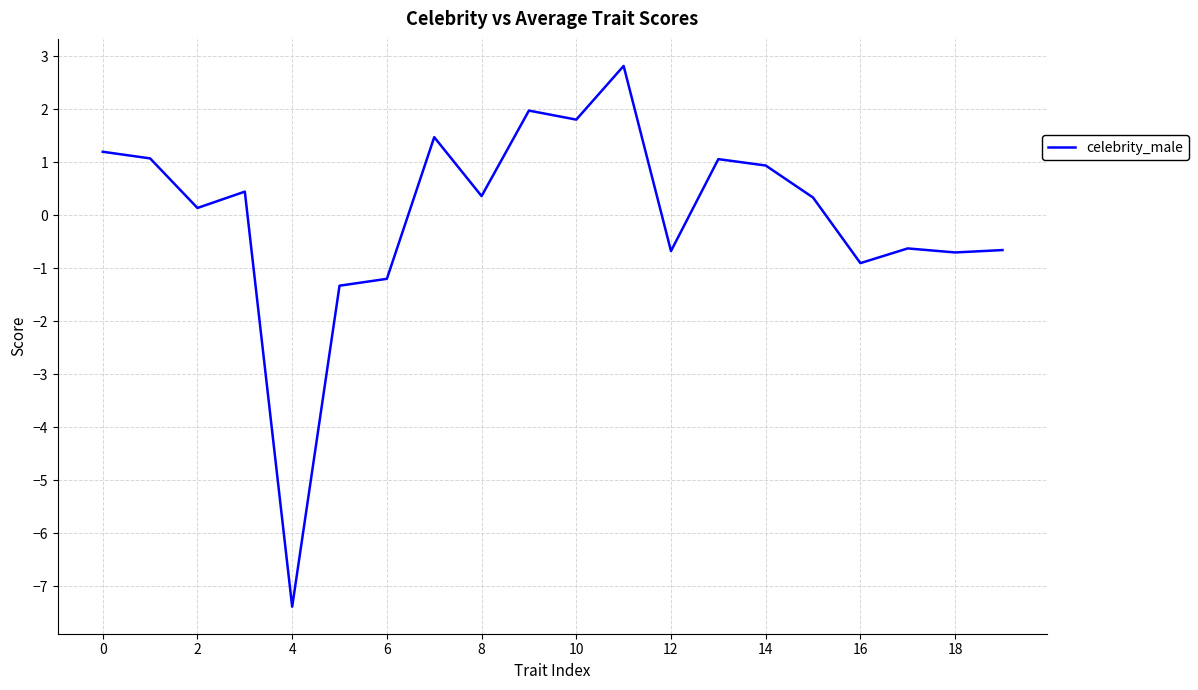

What is the maximum value shown in the chart?

2.8